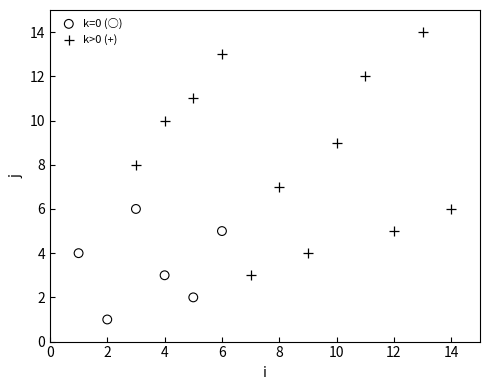

Which series contains the lowest Y value?

k=0 (○)